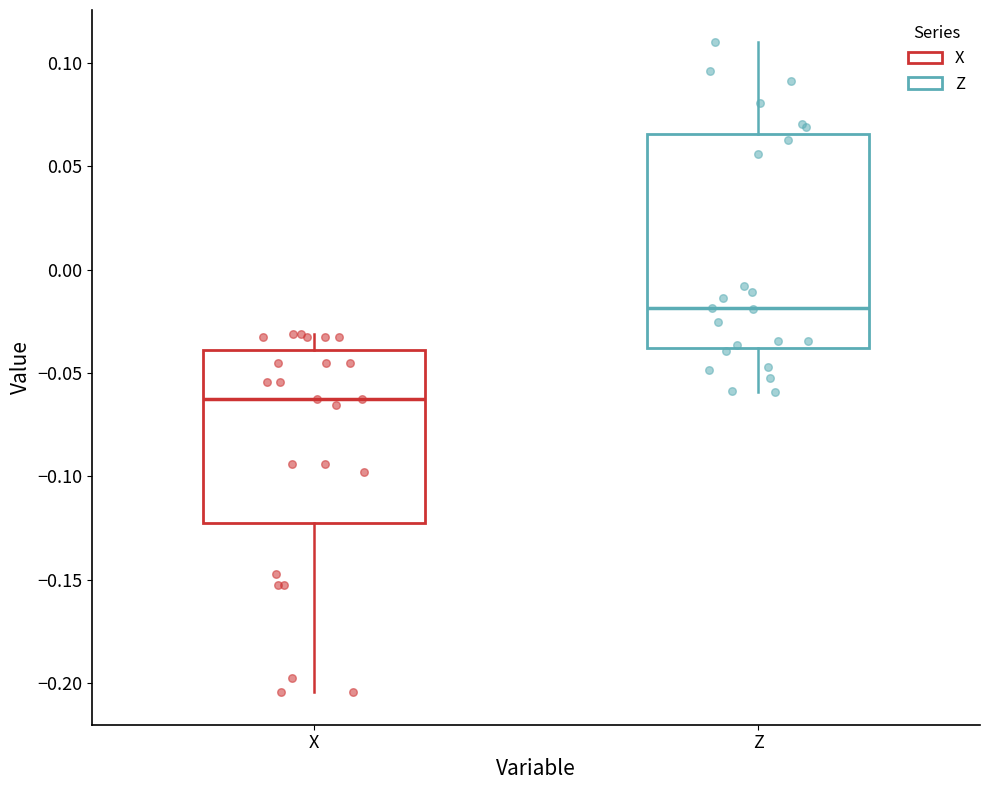

Which box has the highest median line?

Z